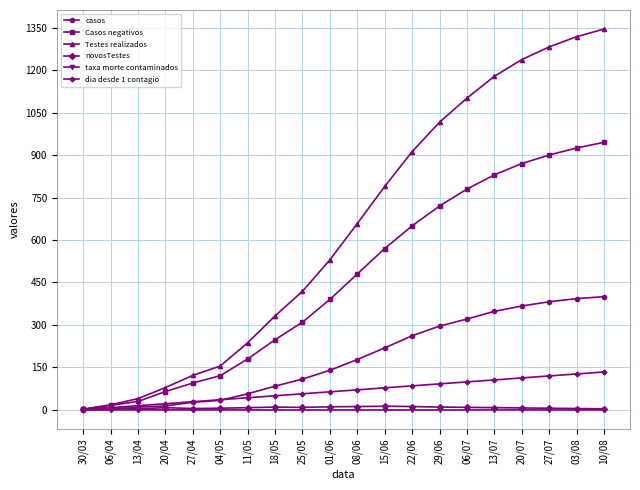

What is the total value across all series at 06/07?

2310.0